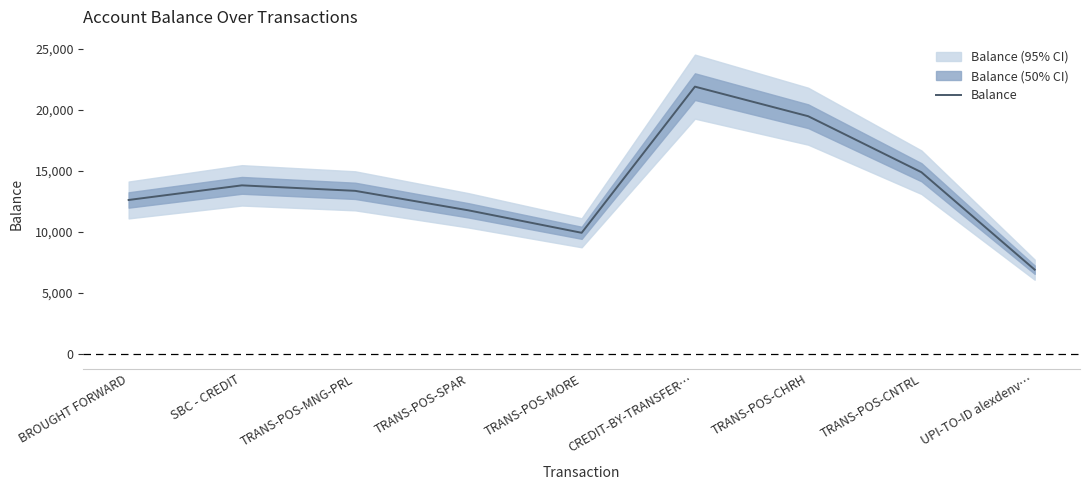

What is the value of the 3rd point from the left?

13362